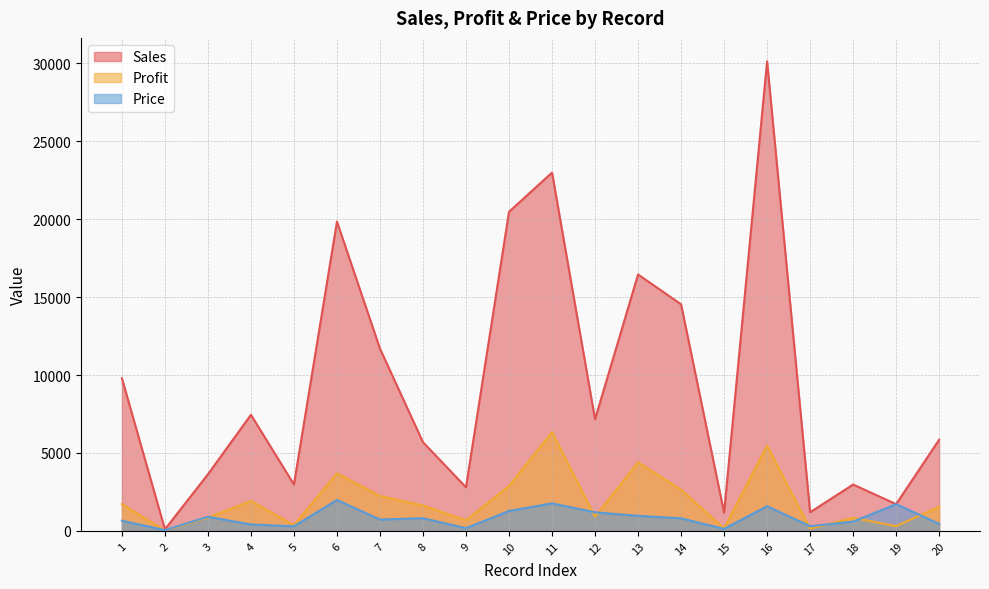

True or false: Profit and Sales cross at least once.

False